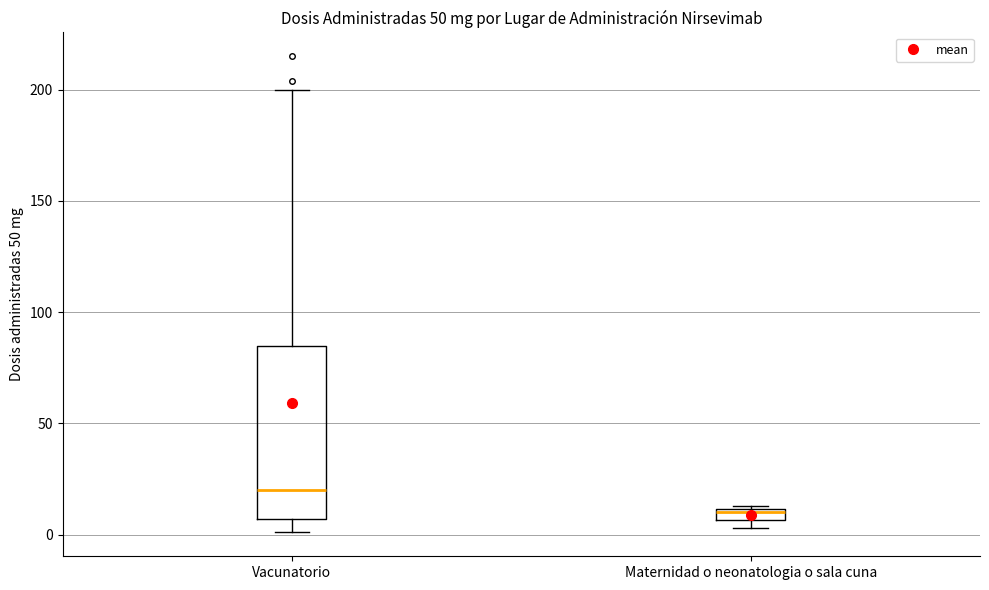

Which box's median line is the lowest?

Maternidad o neonatologia o sala cuna